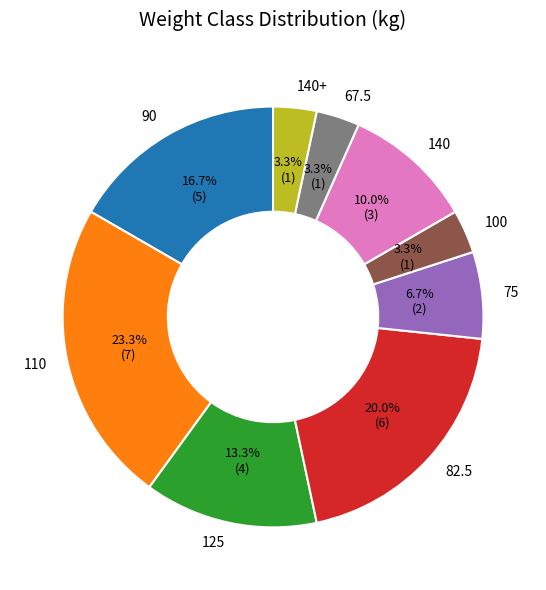

Between 100 and 82.5, which is larger?

82.5